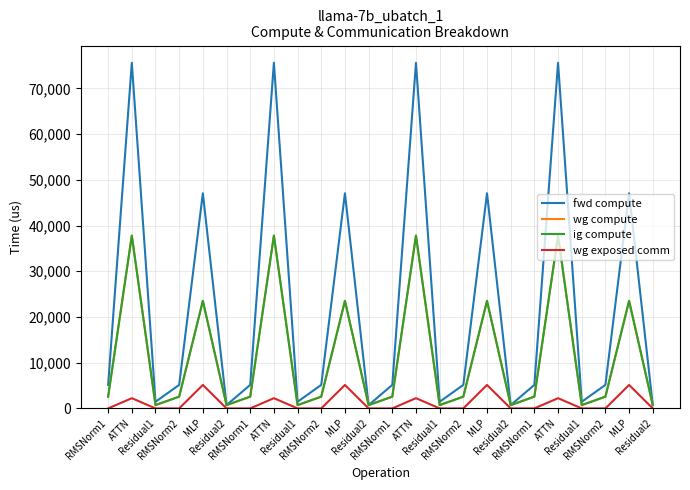

What is the label of the 13th point from the right?

Residual2